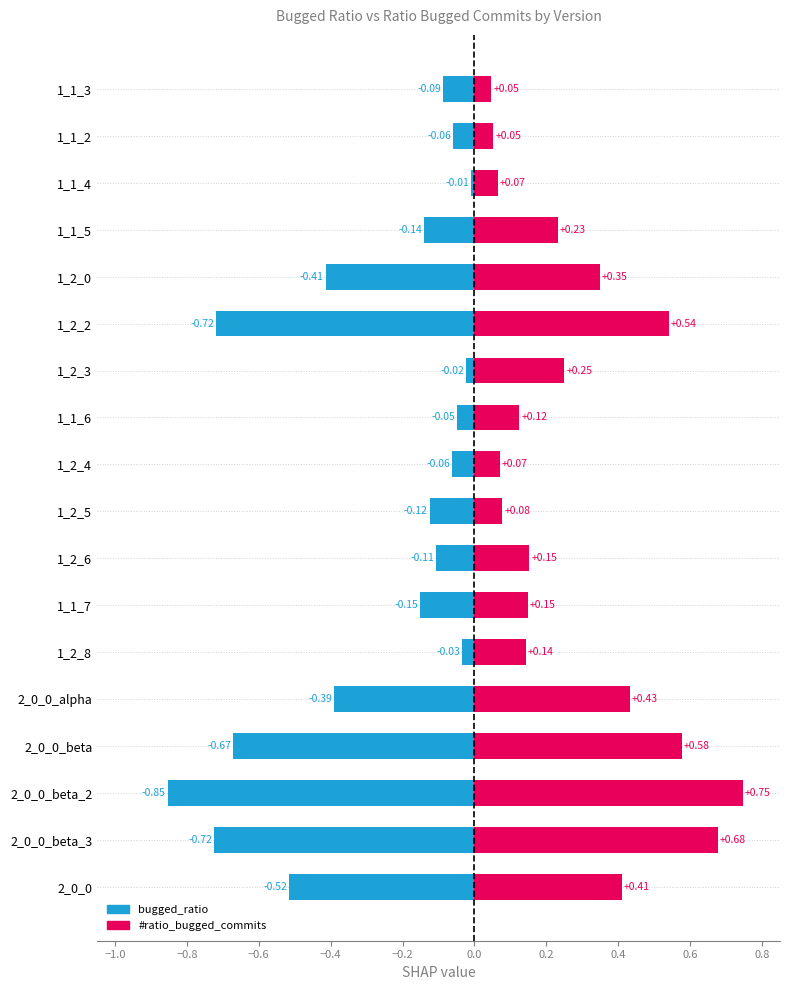

At how many categories does at least one series exceed 0?

18